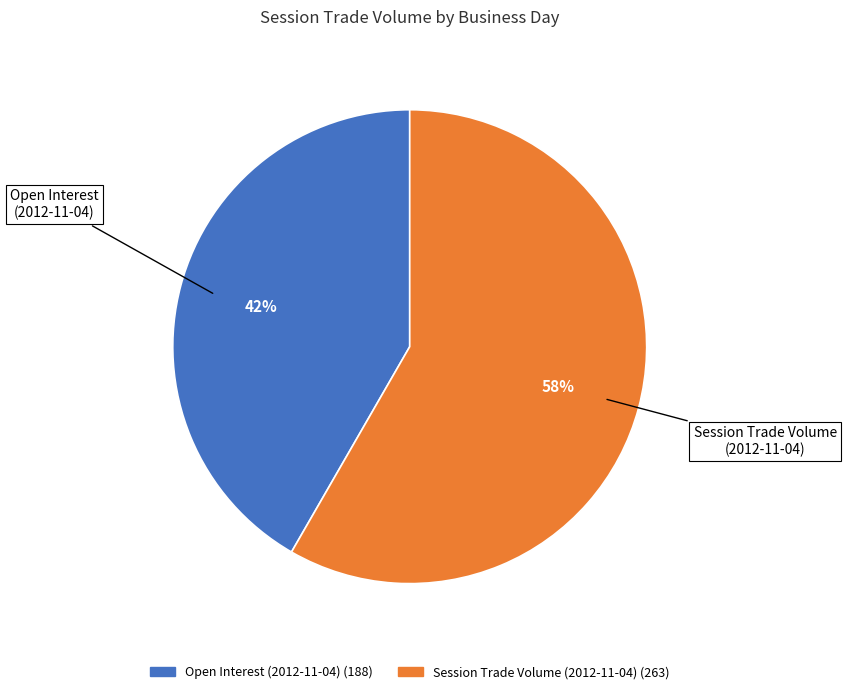

Is there a majority slice in this chart?

Yes